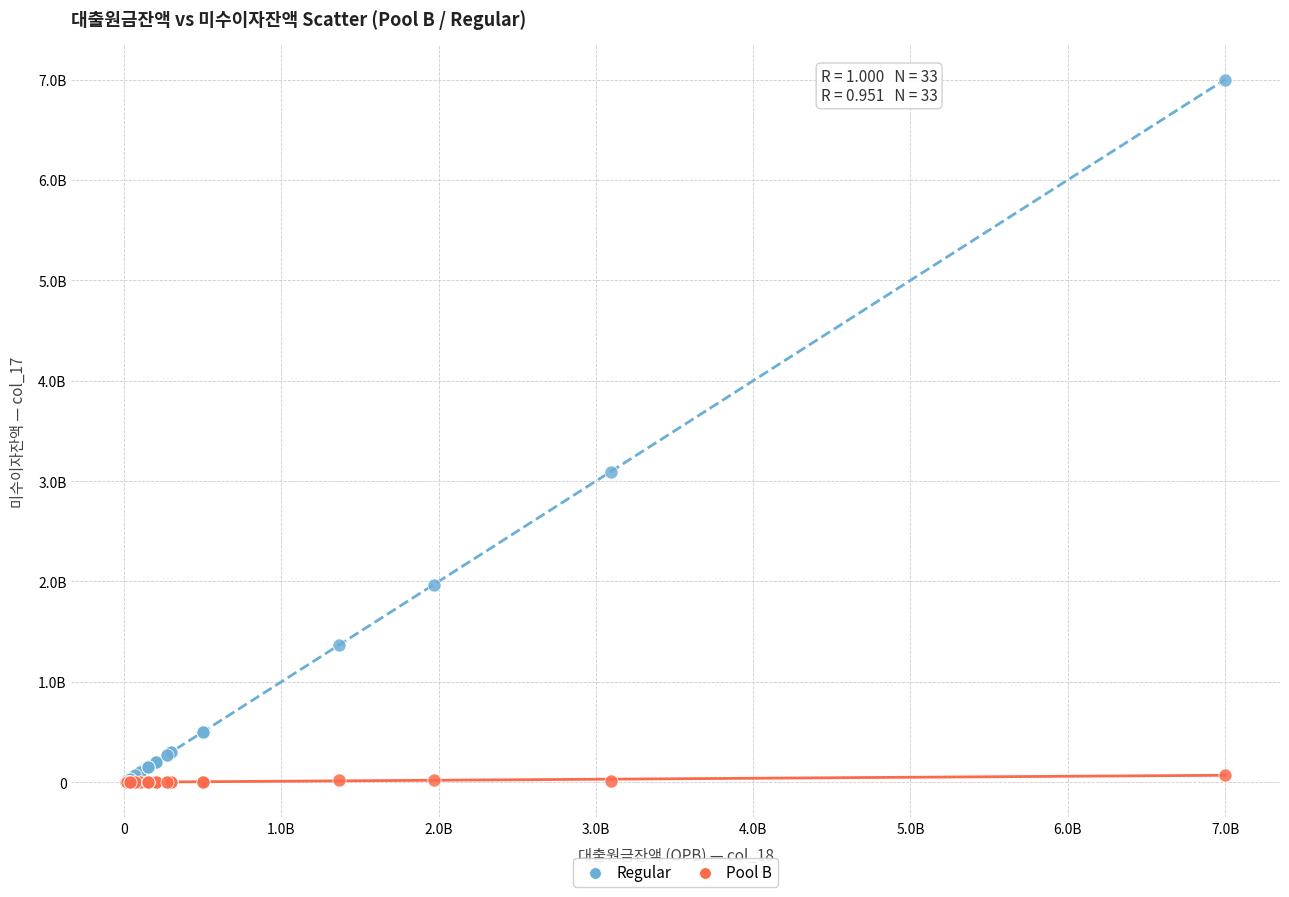

Which series reaches the maximum Y coordinate?

Regular